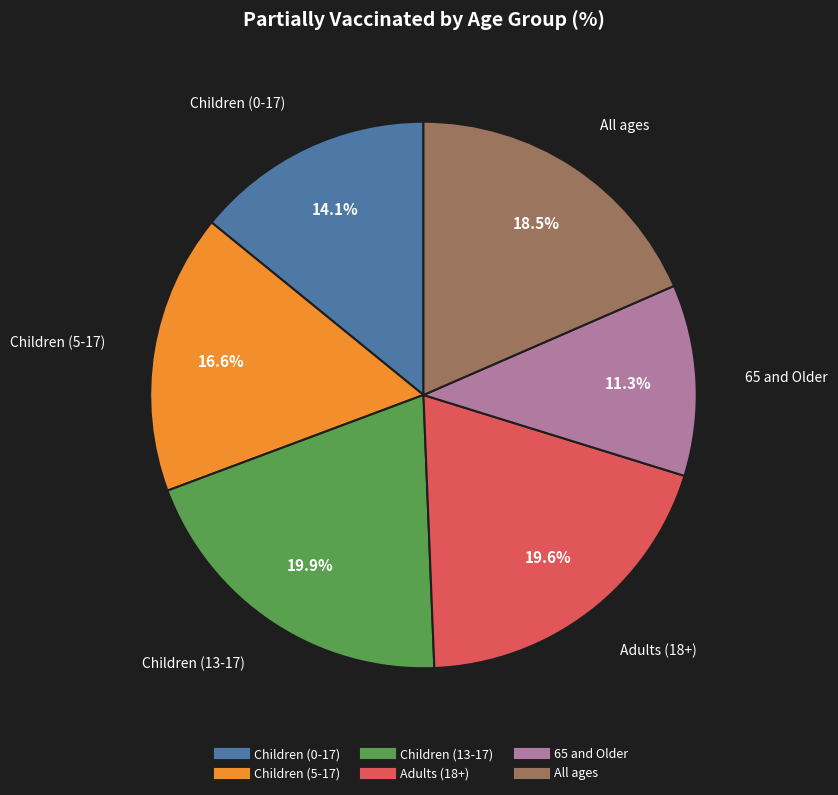

Is there a majority slice in this chart?

No